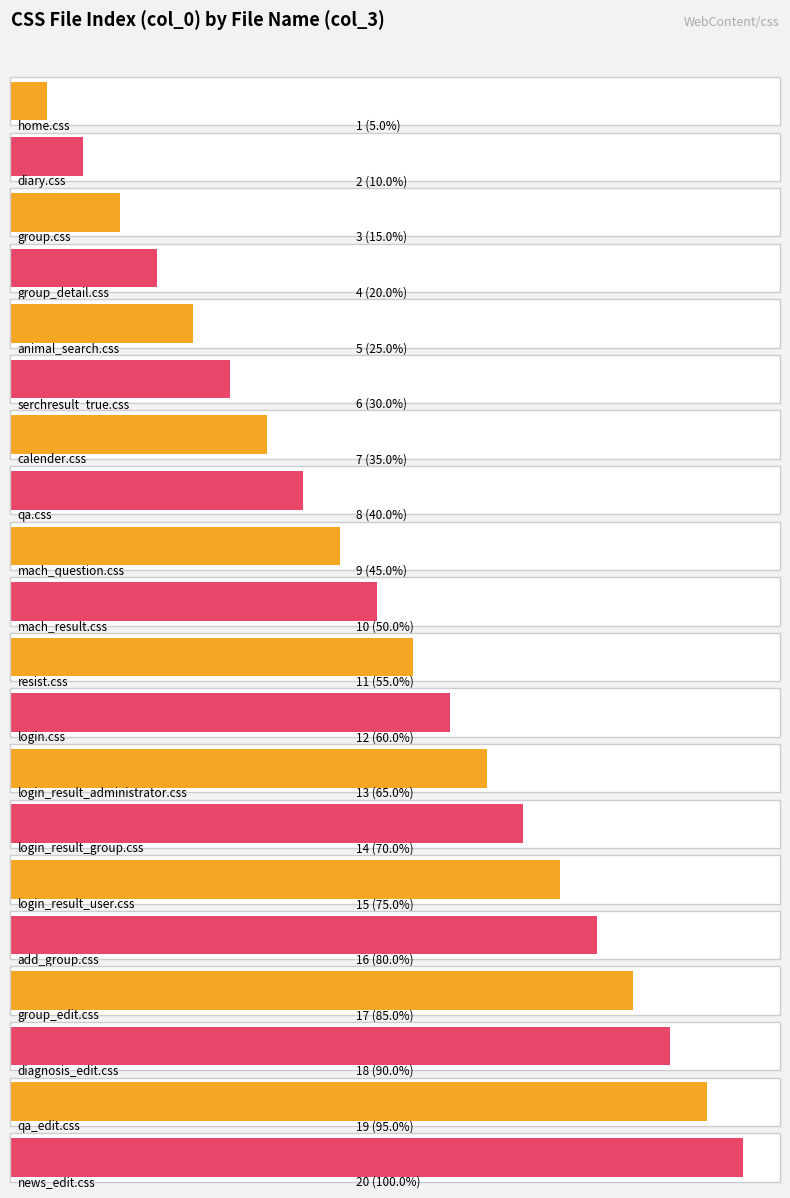

What is the sum of all values?

210